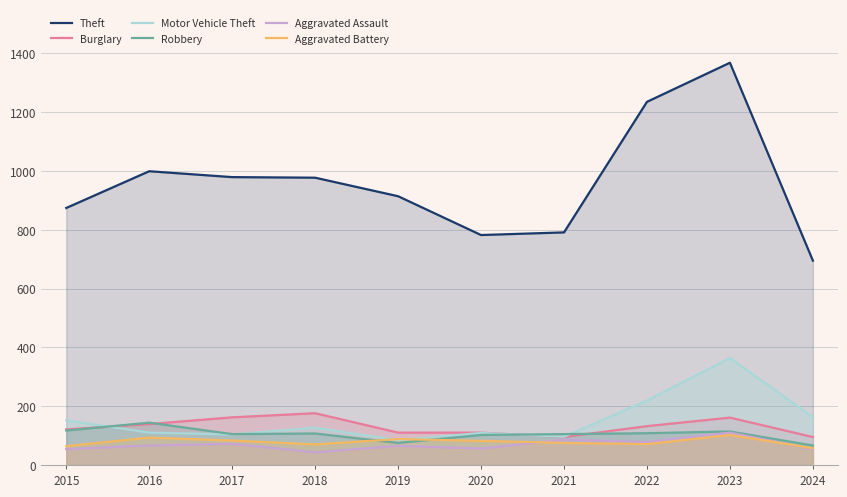

Is it true that Aggravated Assault equals 56 at 2020?

True